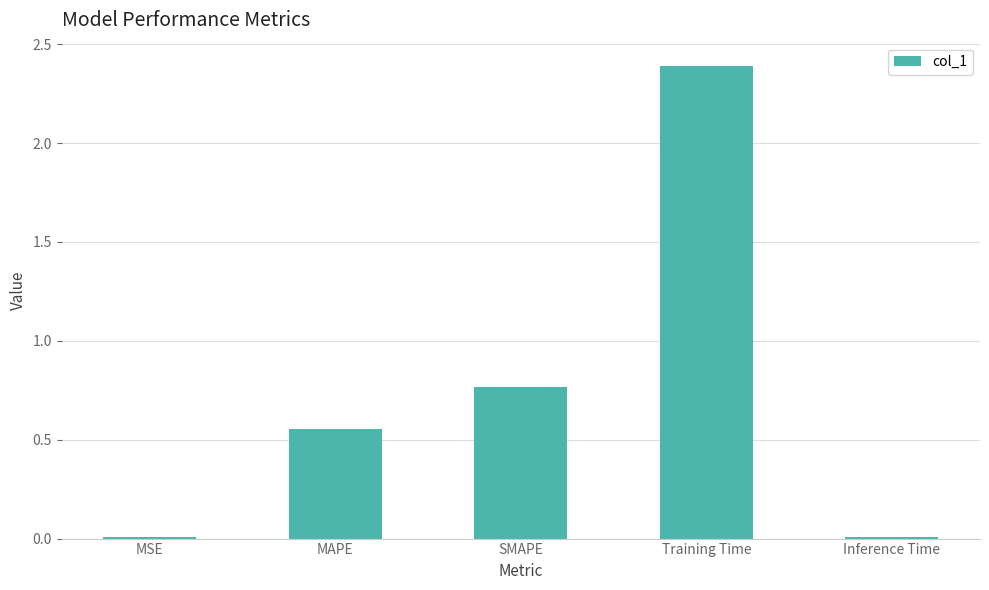

What is the ratio of the value at SMAPE to the value at Training Time?

0.3